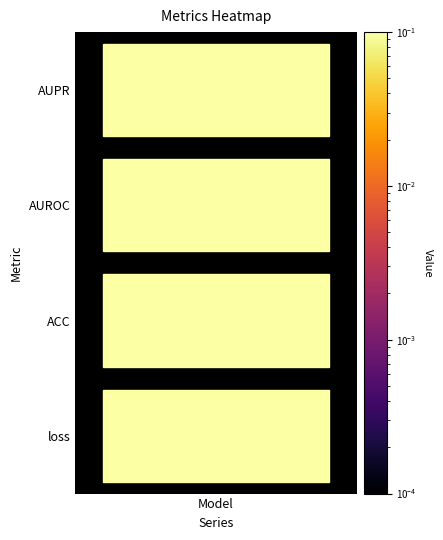

Rank the categories by value from highest to lowest.

AUROC, AUPR, ACC, loss